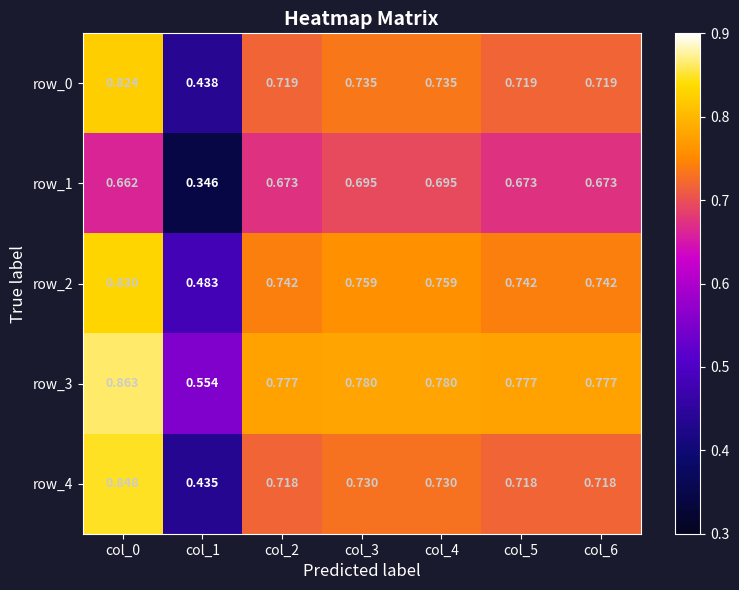

Is the value of row_4 at col_0 greater than the value of row_2 at col_1?

Yes